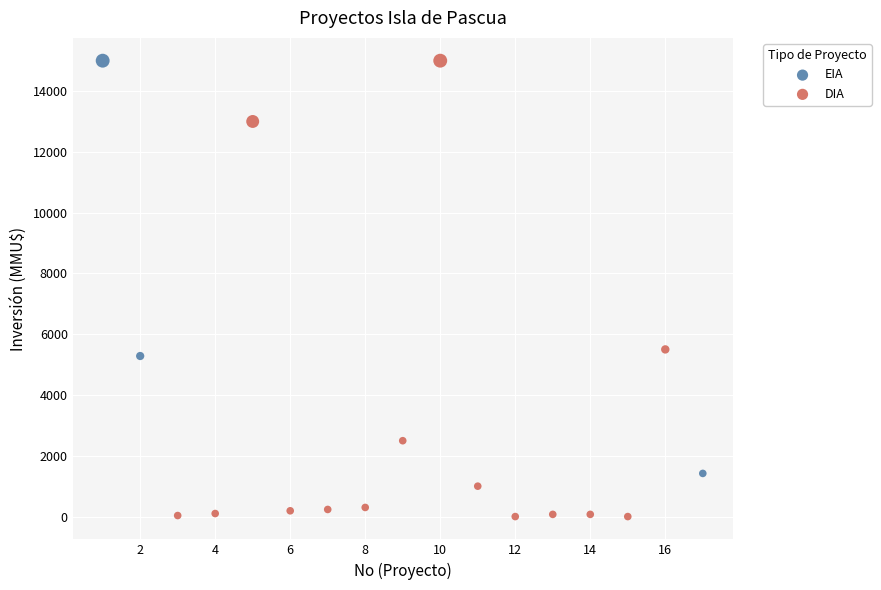

Which series contains the lowest Y value?

DIA